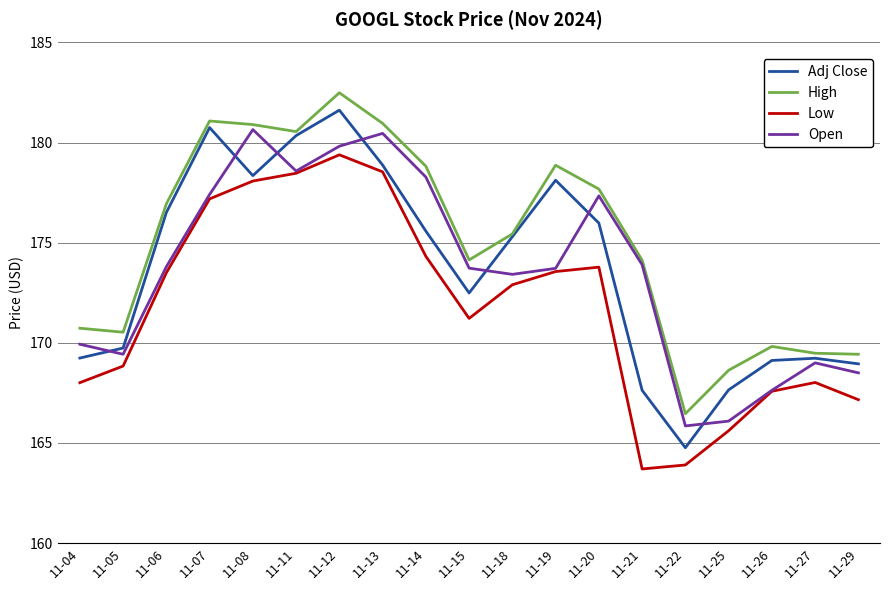

What is the total value across all series at 11-18?

697.1